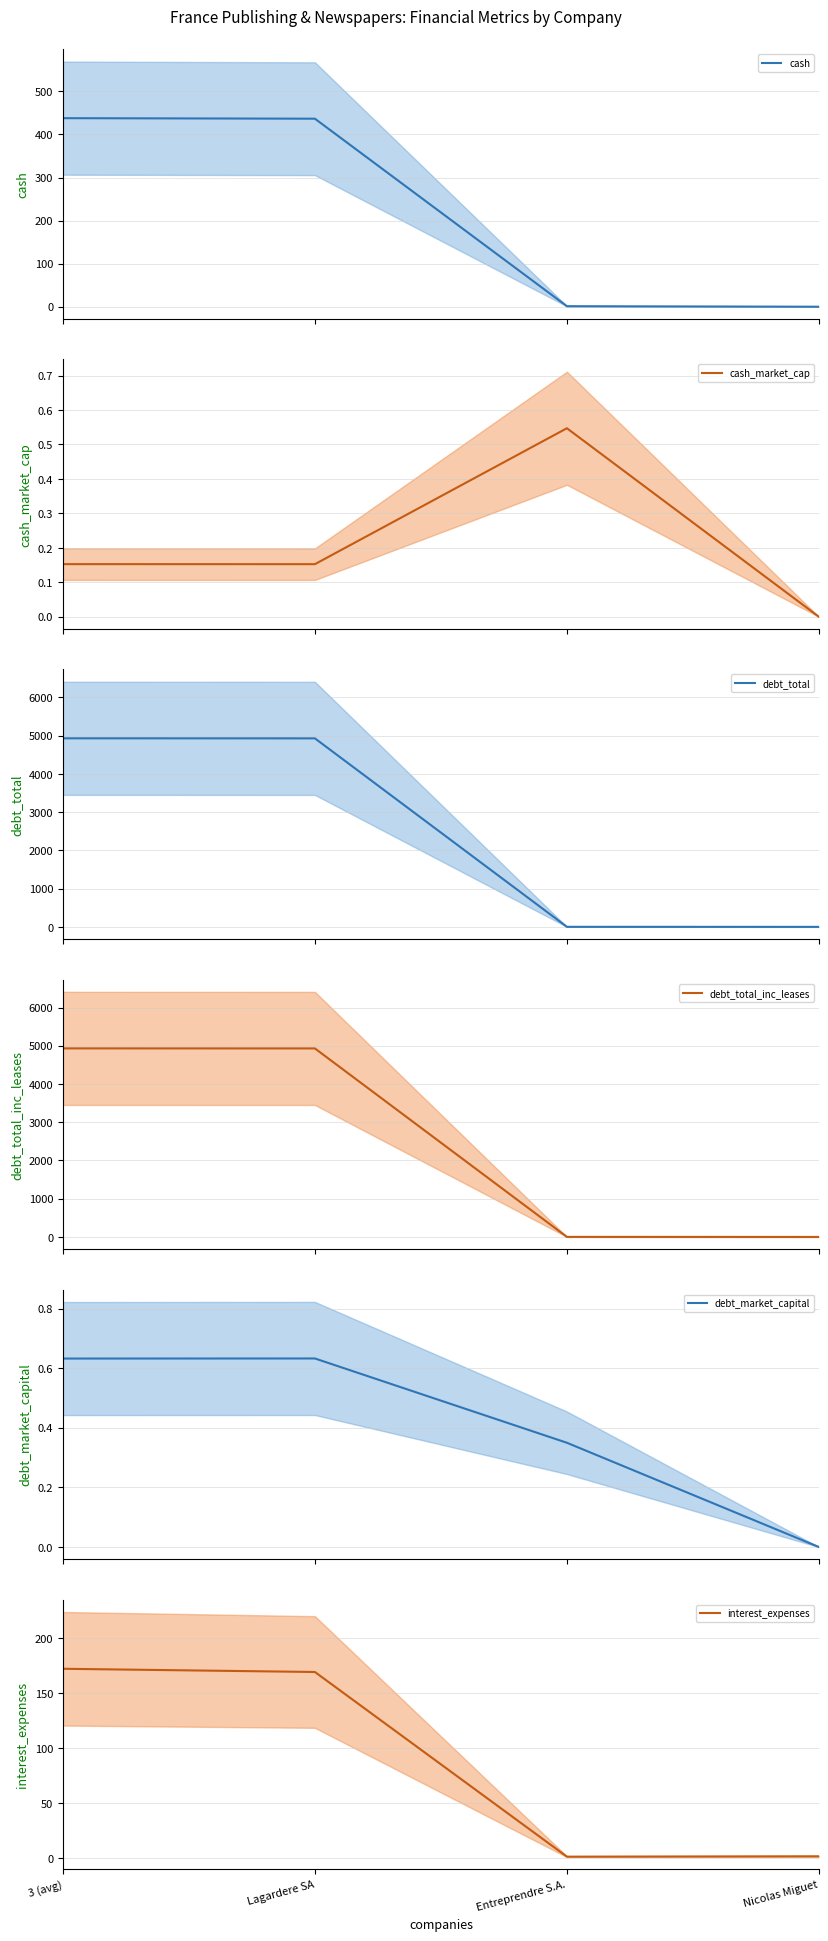

Reading left to right, what are all the values shown in this chart?

cash: 437.9	436.7	1.2	0.0
cash_market_cap: 0.2	0.2	0.5	0.0
debt_total: 4931.3	4930.1	1.2	0.0
debt_total_inc_leases: 4931.3	4930.1	1.2	0.0
debt_market_capital: 0.6	0.6	0.3	0.0
interest_expenses: 172.1	169.2	1.3	1.6